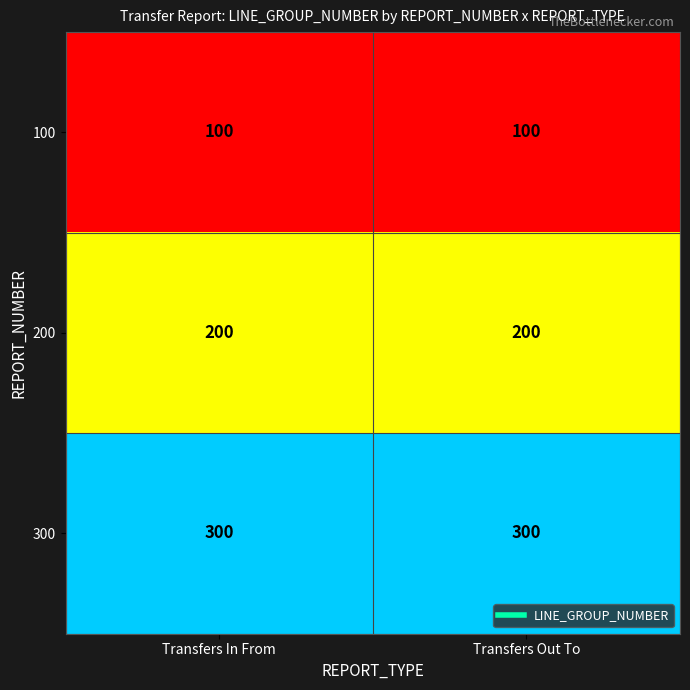

What is the approximate value of 100 at Transfers In From?

100